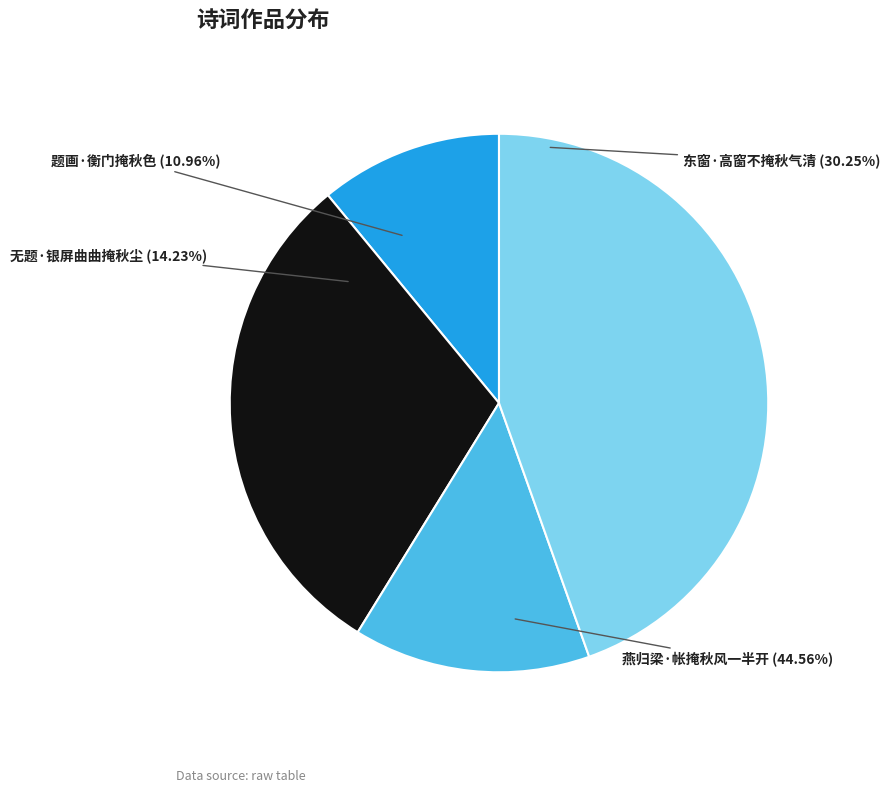

Is it true that 无题·银屏曲曲掩秋尘 is 23% of the pie?

False